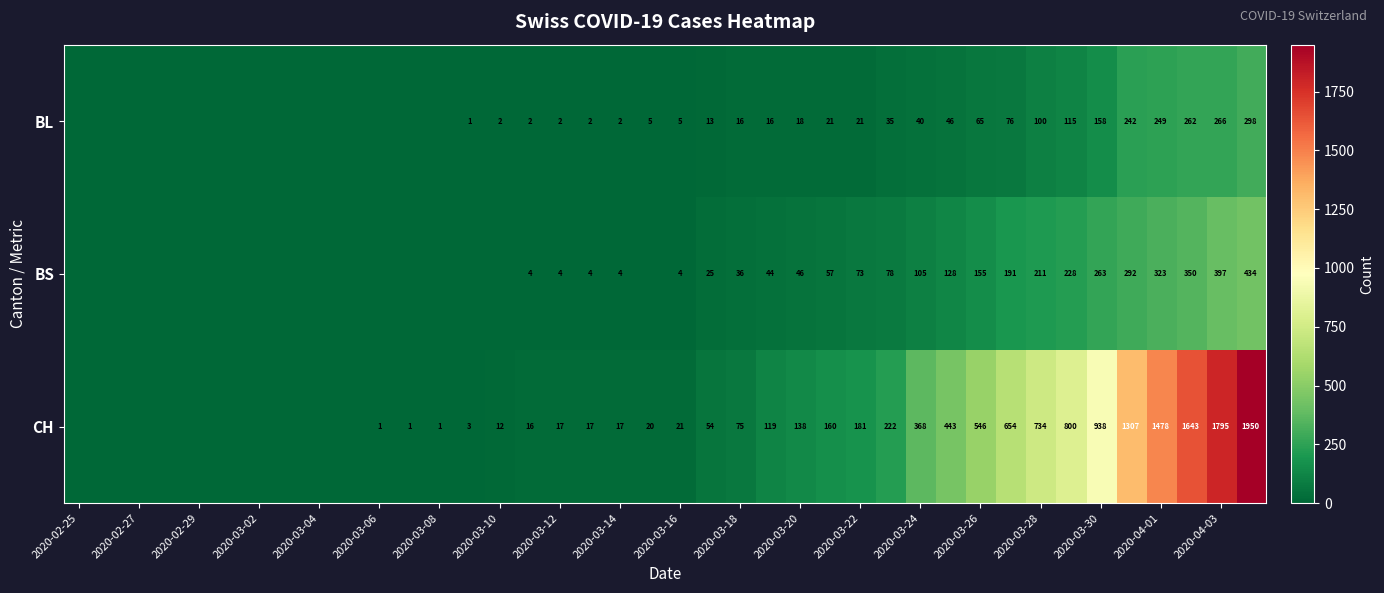

Which series changed the most between 2020-03-18 and 2020-03-24?

CH